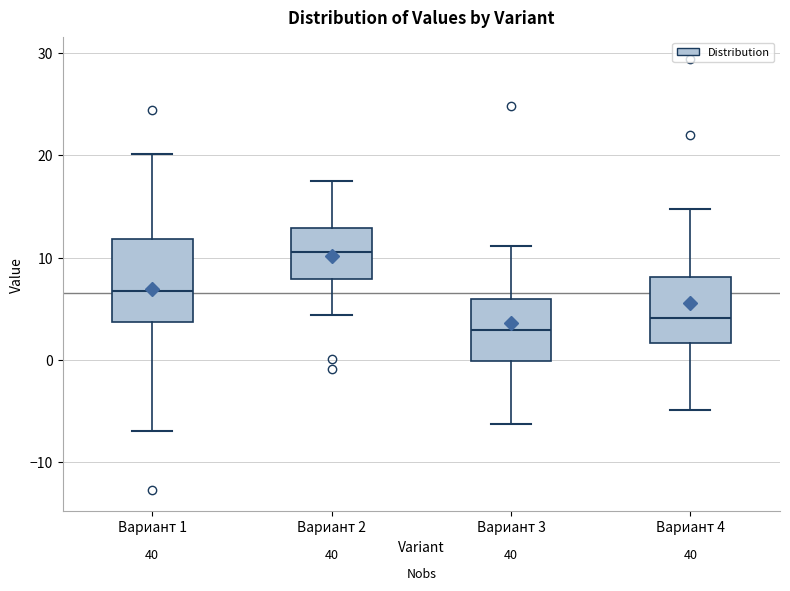

Which box's median line is the lowest?

Вариант 3